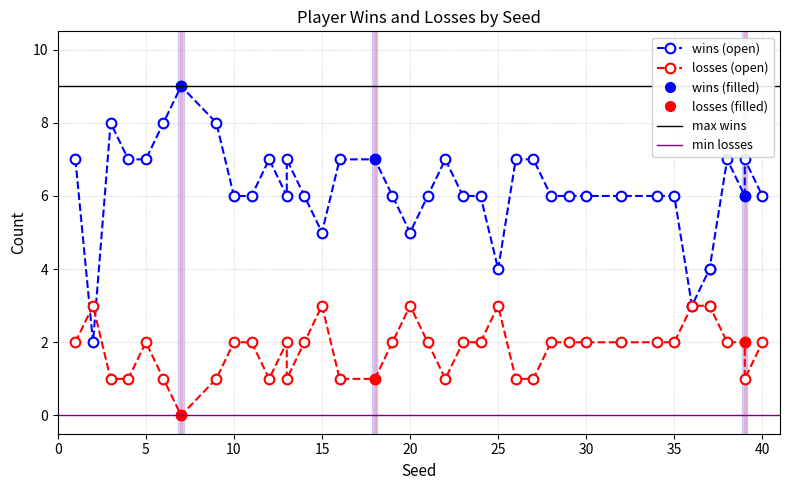

What is the lowest value of the wins (filled) series?

6